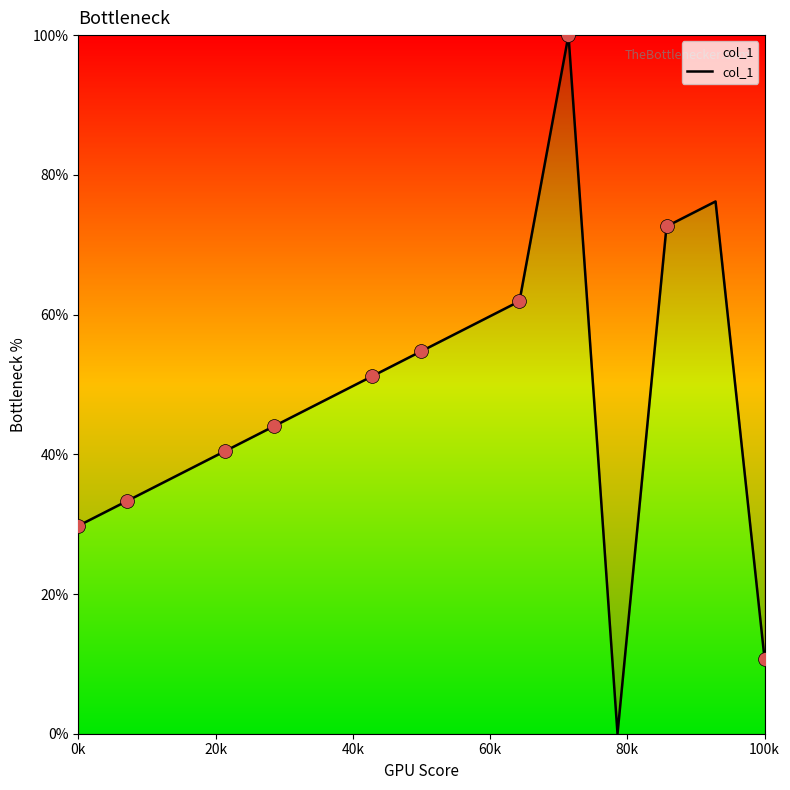

What is the difference between the maximum and minimum values?

100.0